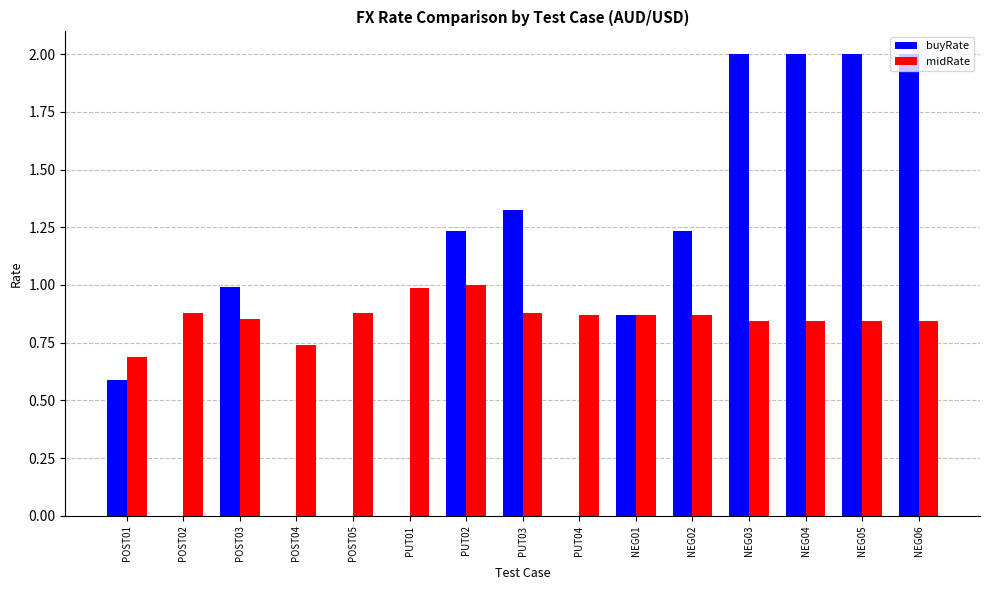

The value of buyRate at NEG06 is 2.0. True or false?

True